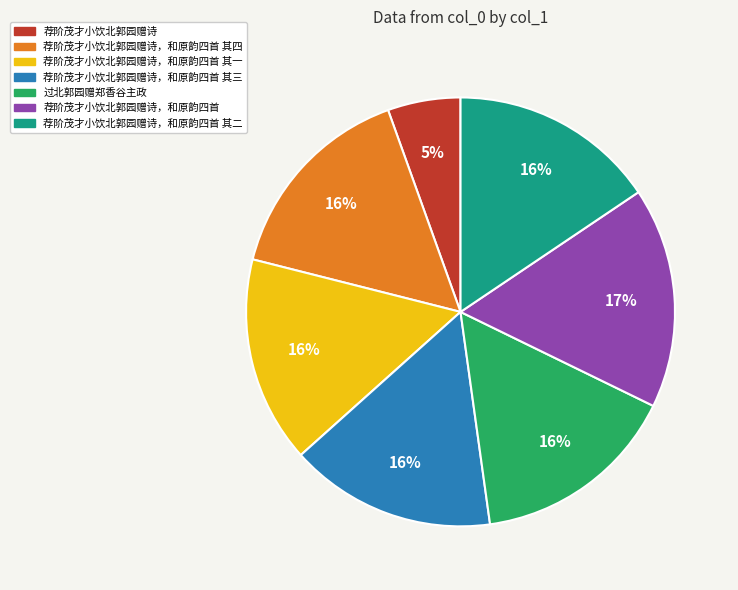

What is the ratio of the value at 荐阶茂才小饮北郭园赠诗，和原韵四首 其三 to the value at 过北郭园赠郑香谷主政?

1.0